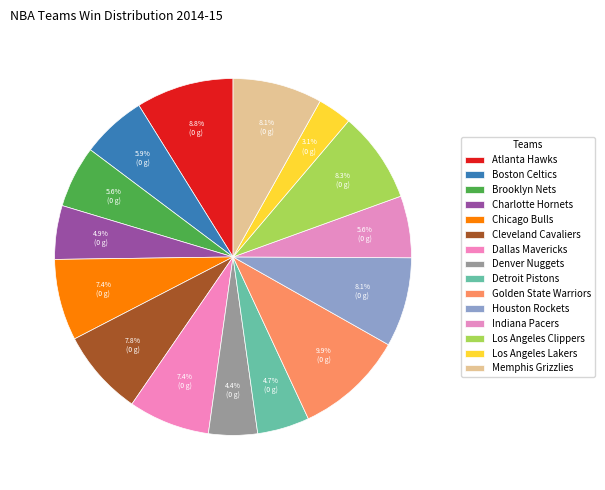

True or false: Chicago Bulls accounts for 7% of the total.

True